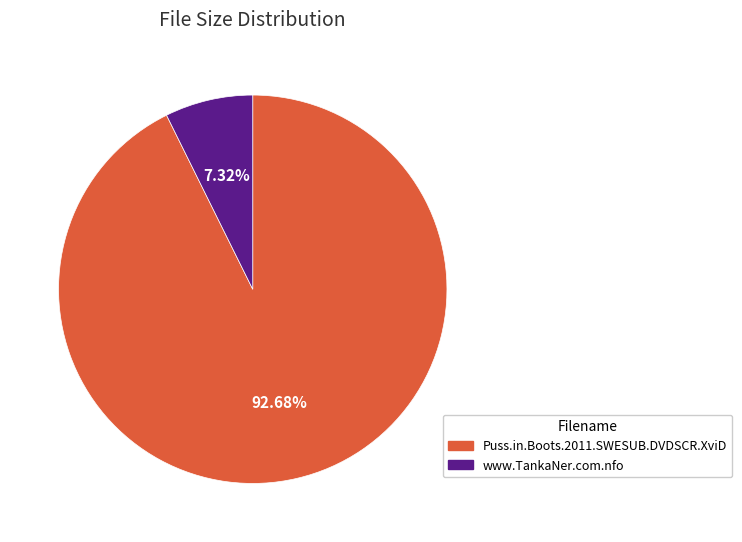

What percentage is the Puss.in.Boots.2011.SWESUB.DVDSCR.XviD slice, to the nearest percent?

93%